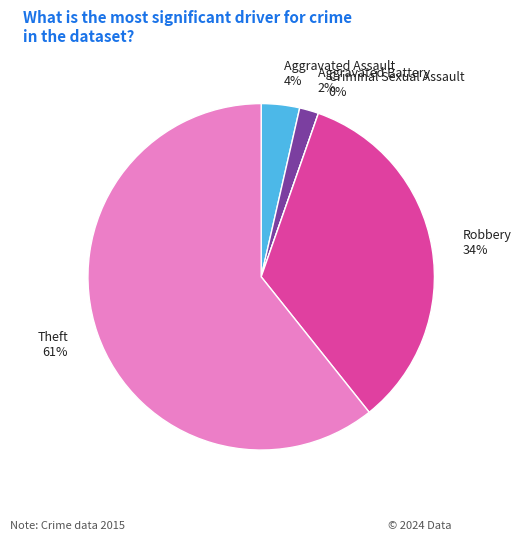

Between Criminal Sexual Assault and Robbery, which is larger?

Robbery